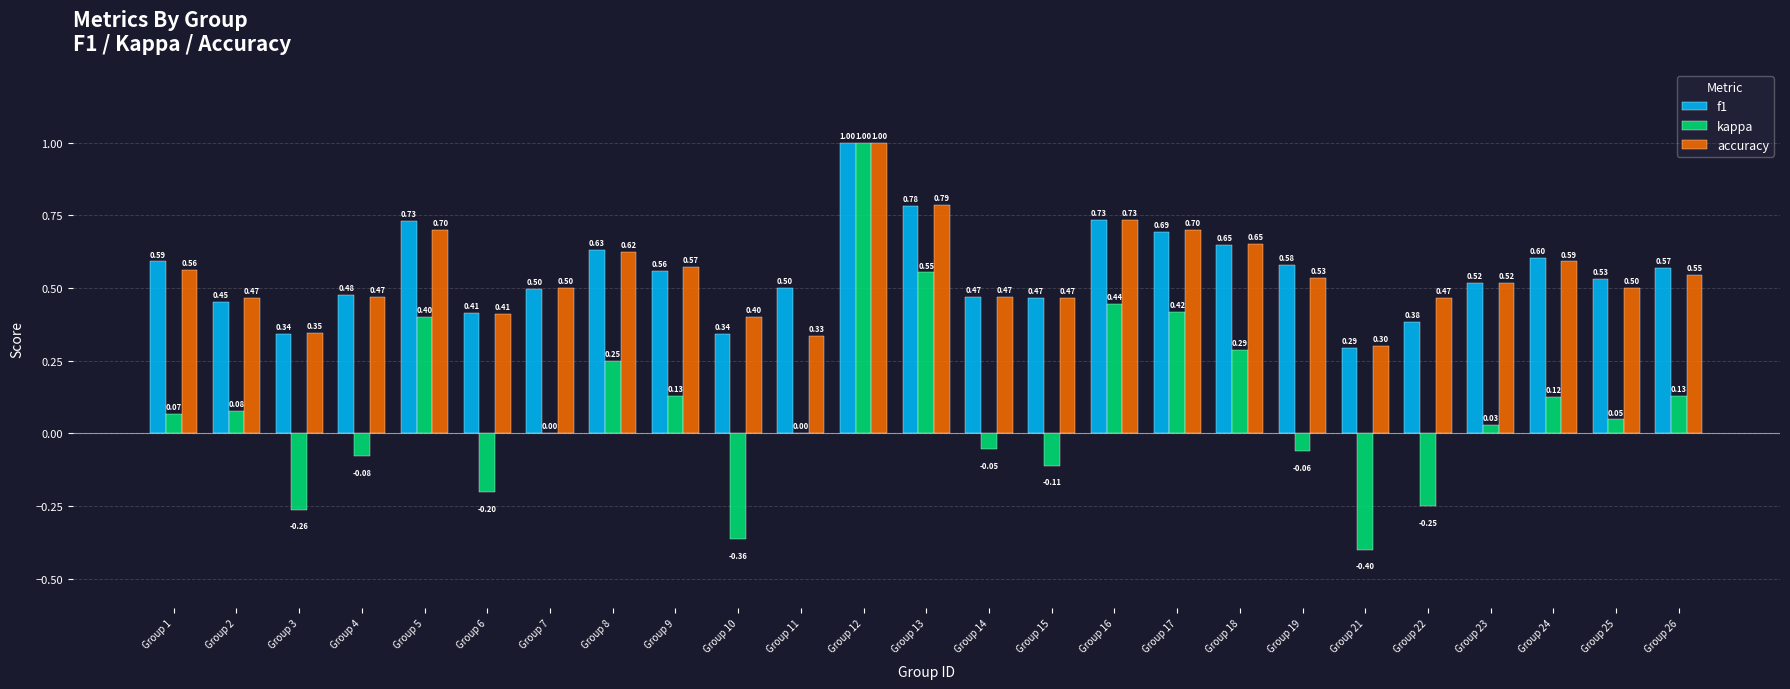

What are all the series names shown in the legend?

f1, kappa, accuracy